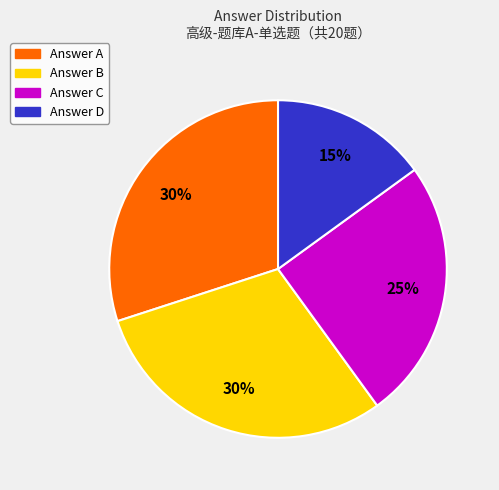

Is there a majority slice in this chart?

No